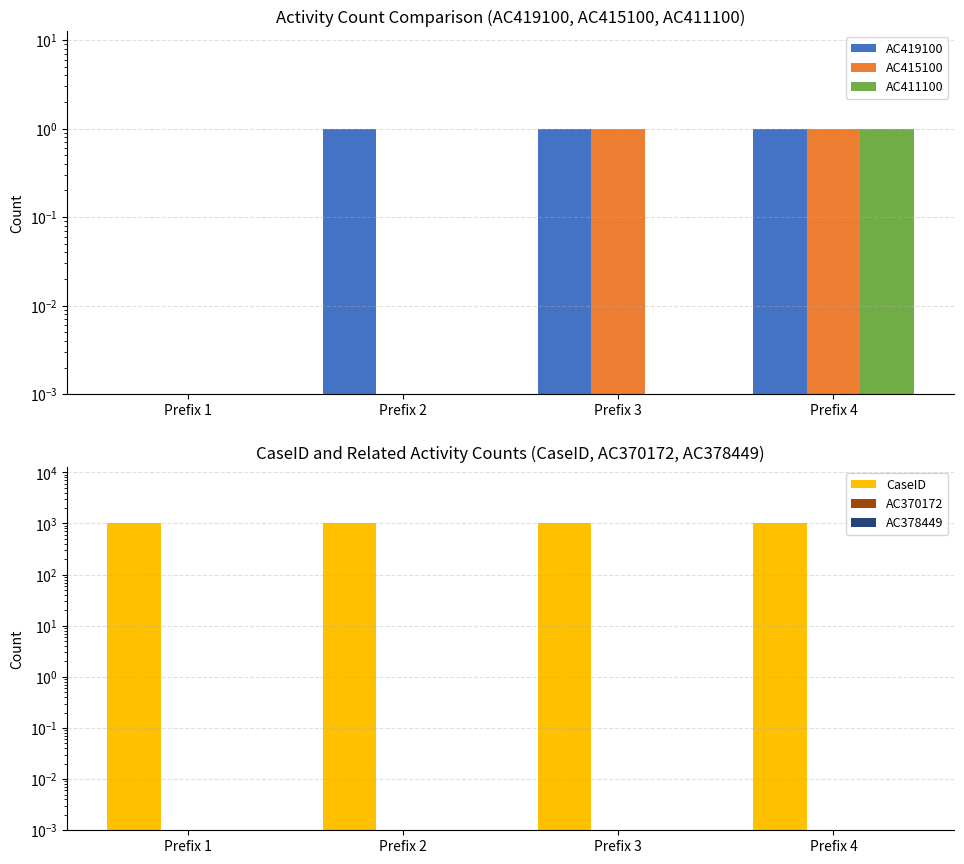

Is it true that AC415100 equals 1 at Prefix 3?

True